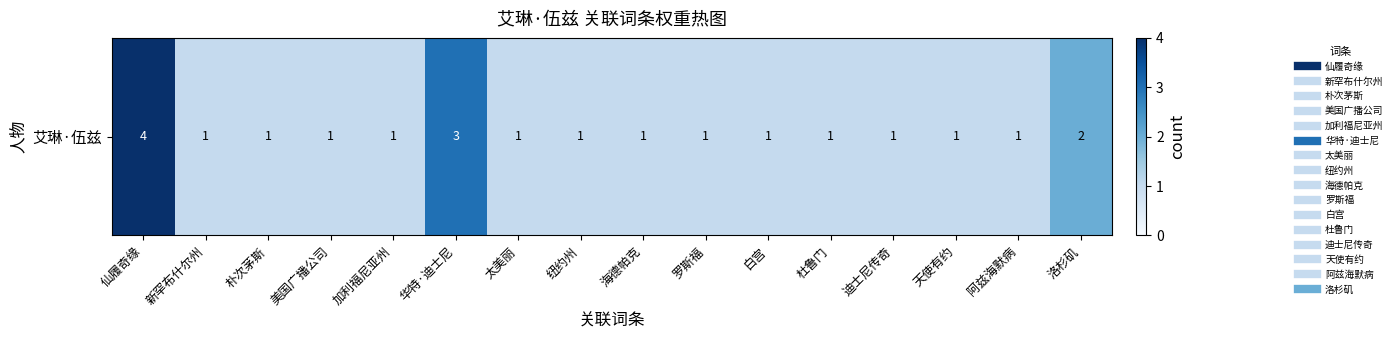

Reading left to right, transcribe all the data shown in this chart.

4	1	1	1	1	3	1	1	1	1	1	1	1	1	1	2